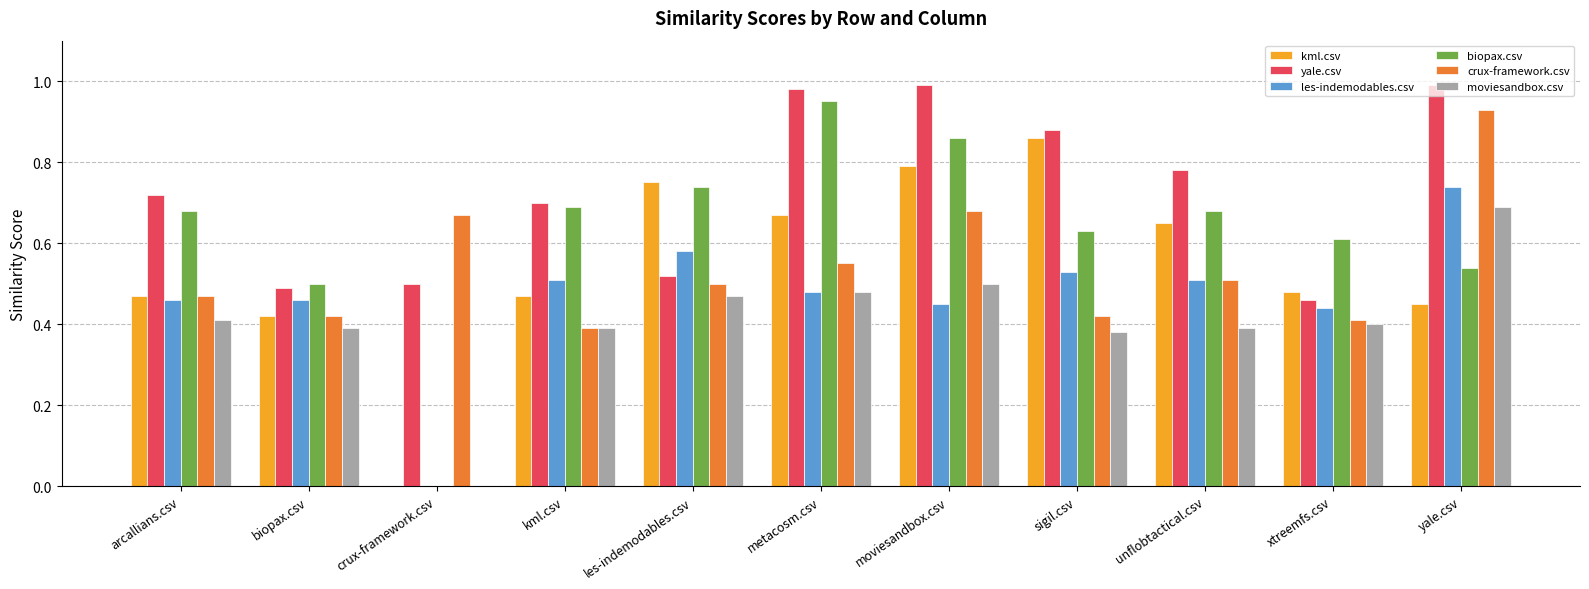

What is the sum of the yale.csv values at moviesandbox.csv and sigil.csv?

1.9